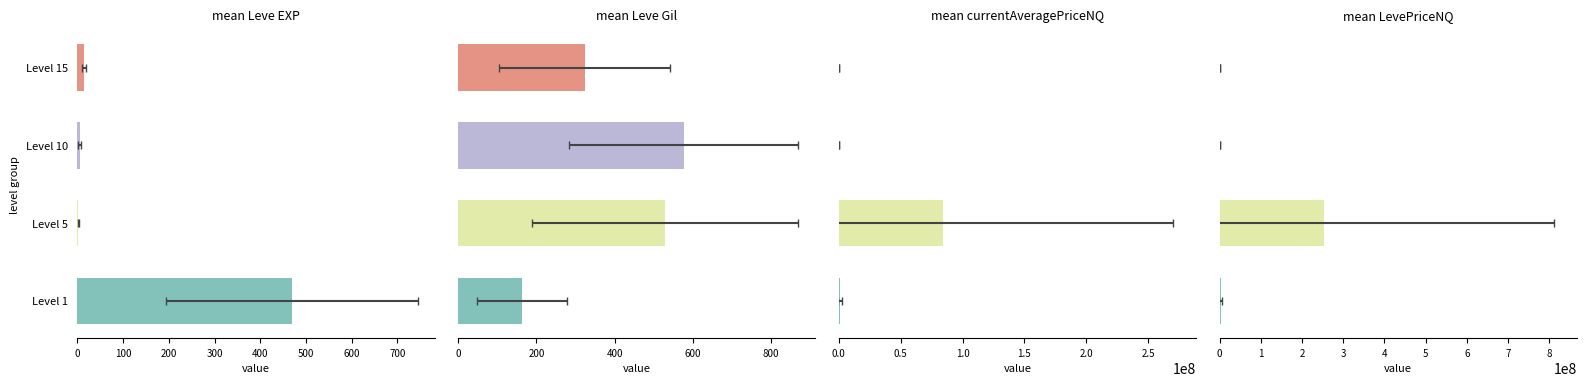

Between Level 5 and Level 10, which series saw the biggest shift?

mean LevePriceNQ